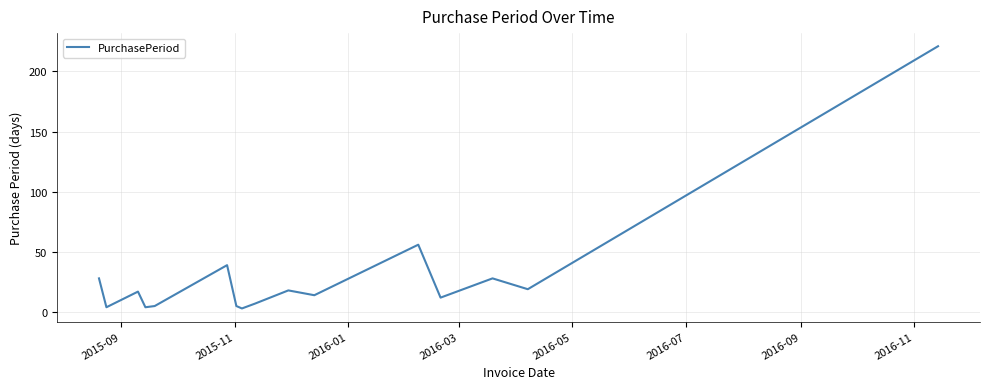

What is the difference between the maximum and minimum values?

218